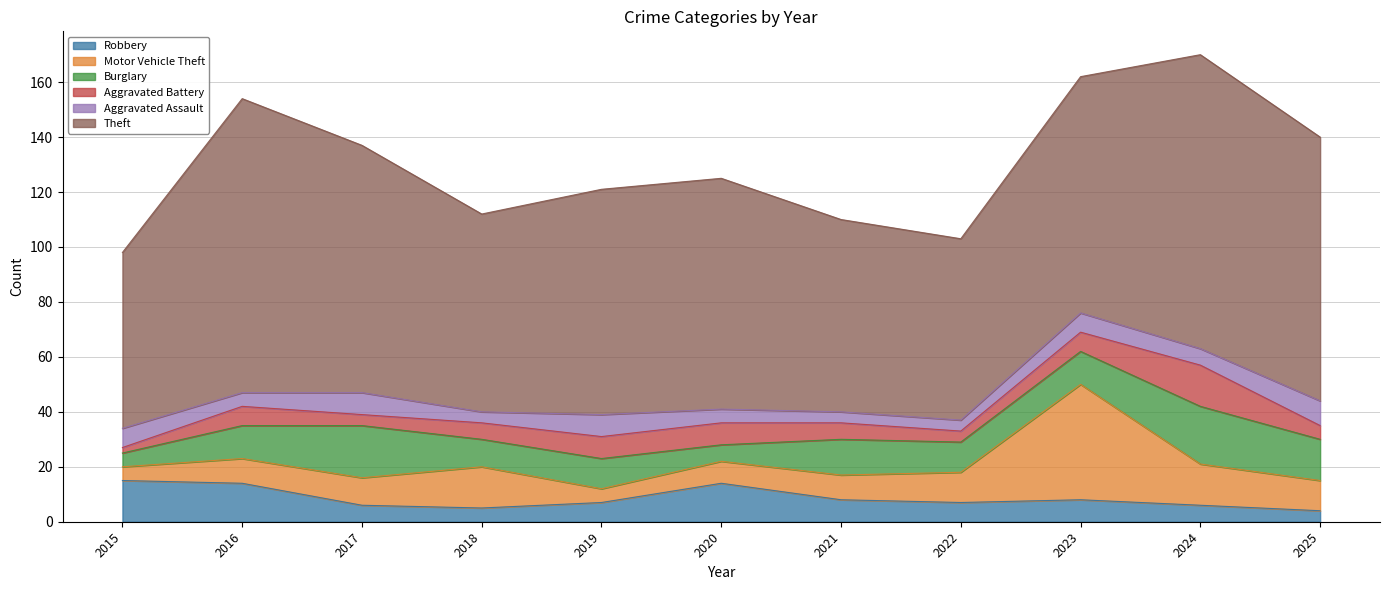

List the series in order of their peak value, highest first.

Theft, Motor Vehicle Theft, Burglary, Robbery, Aggravated Battery, Aggravated Assault